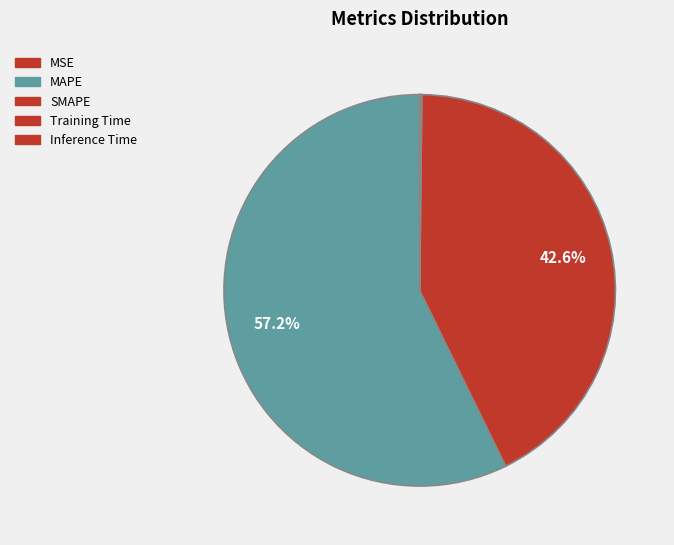

Which category has the smallest portion of the pie?

MSE